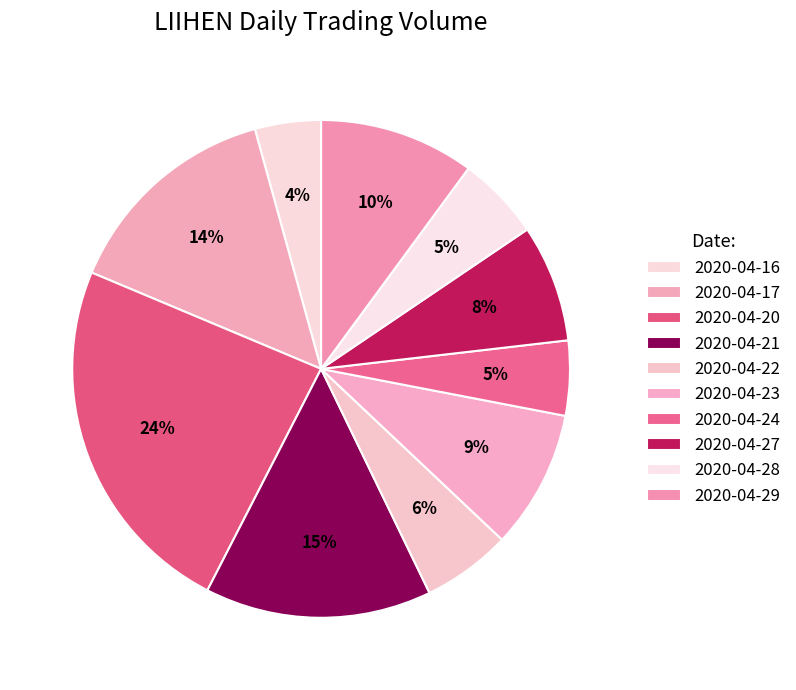

Between 2020-04-16 and 2020-04-27, which is larger?

2020-04-27